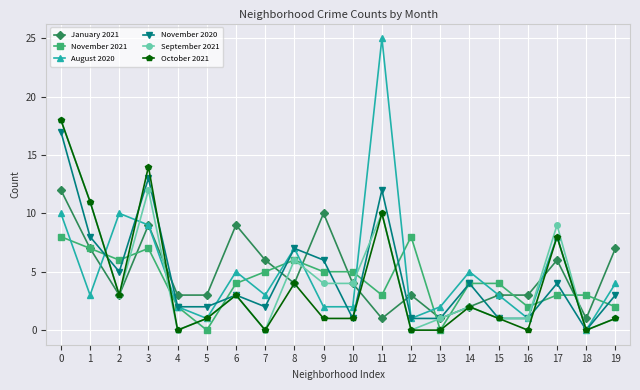

True or false: August 2020 and November 2021 intersect in this chart.

True